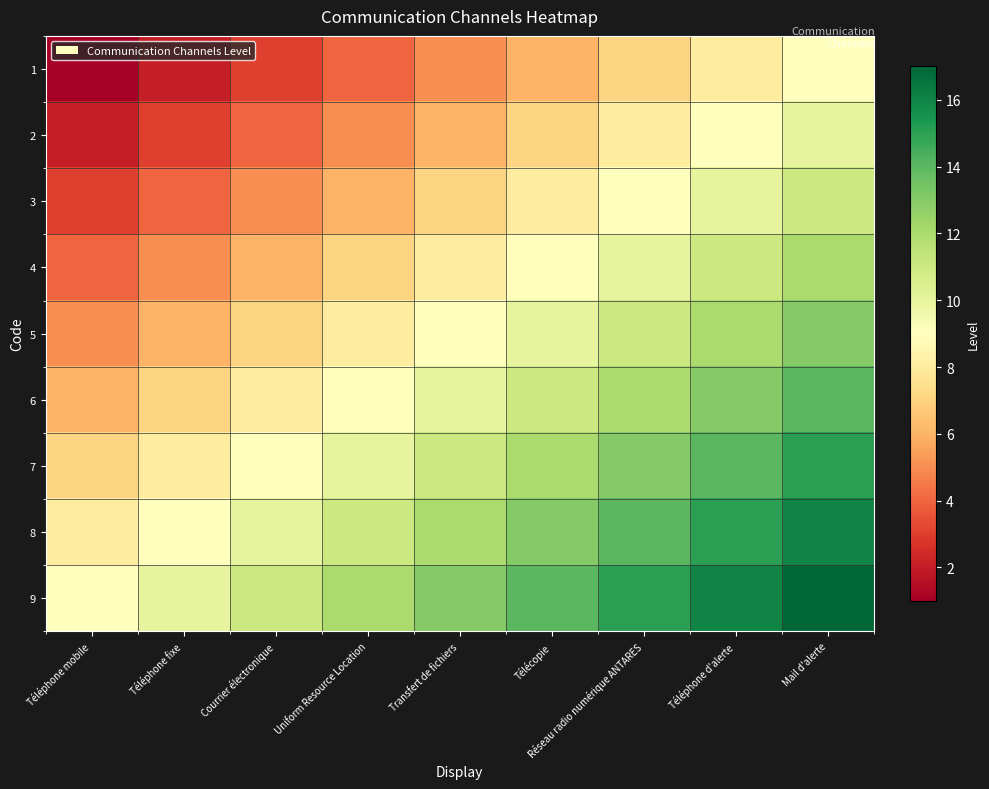

Reading right to left, what are all the values shown in this chart?

1: Mail d'alerte=9	Téléphone d'alerte=8	Réseau radio numérique ANTARES=7	Télécopie=6	Transfert de fichiers=5	Uniform Resource Location=4	Courrier électronique=3	Téléphone fixe=2	Téléphone mobile=1
2: Mail d'alerte=10	Téléphone d'alerte=9	Réseau radio numérique ANTARES=8	Télécopie=7	Transfert de fichiers=6	Uniform Resource Location=5	Courrier électronique=4	Téléphone fixe=3	Téléphone mobile=2
3: Mail d'alerte=11	Téléphone d'alerte=10	Réseau radio numérique ANTARES=9	Télécopie=8	Transfert de fichiers=7	Uniform Resource Location=6	Courrier électronique=5	Téléphone fixe=4	Téléphone mobile=3
4: Mail d'alerte=12	Téléphone d'alerte=11	Réseau radio numérique ANTARES=10	Télécopie=9	Transfert de fichiers=8	Uniform Resource Location=7	Courrier électronique=6	Téléphone fixe=5	Téléphone mobile=4
5: Mail d'alerte=13	Téléphone d'alerte=12	Réseau radio numérique ANTARES=11	Télécopie=10	Transfert de fichiers=9	Uniform Resource Location=8	Courrier électronique=7	Téléphone fixe=6	Téléphone mobile=5
6: Mail d'alerte=14	Téléphone d'alerte=13	Réseau radio numérique ANTARES=12	Télécopie=11	Transfert de fichiers=10	Uniform Resource Location=9	Courrier électronique=8	Téléphone fixe=7	Téléphone mobile=6
7: Mail d'alerte=15	Téléphone d'alerte=14	Réseau radio numérique ANTARES=13	Télécopie=12	Transfert de fichiers=11	Uniform Resource Location=10	Courrier électronique=9	Téléphone fixe=8	Téléphone mobile=7
8: Mail d'alerte=16	Téléphone d'alerte=15	Réseau radio numérique ANTARES=14	Télécopie=13	Transfert de fichiers=12	Uniform Resource Location=11	Courrier électronique=10	Téléphone fixe=9	Téléphone mobile=8
9: Mail d'alerte=17	Téléphone d'alerte=16	Réseau radio numérique ANTARES=15	Télécopie=14	Transfert de fichiers=13	Uniform Resource Location=12	Courrier électronique=11	Téléphone fixe=10	Téléphone mobile=9